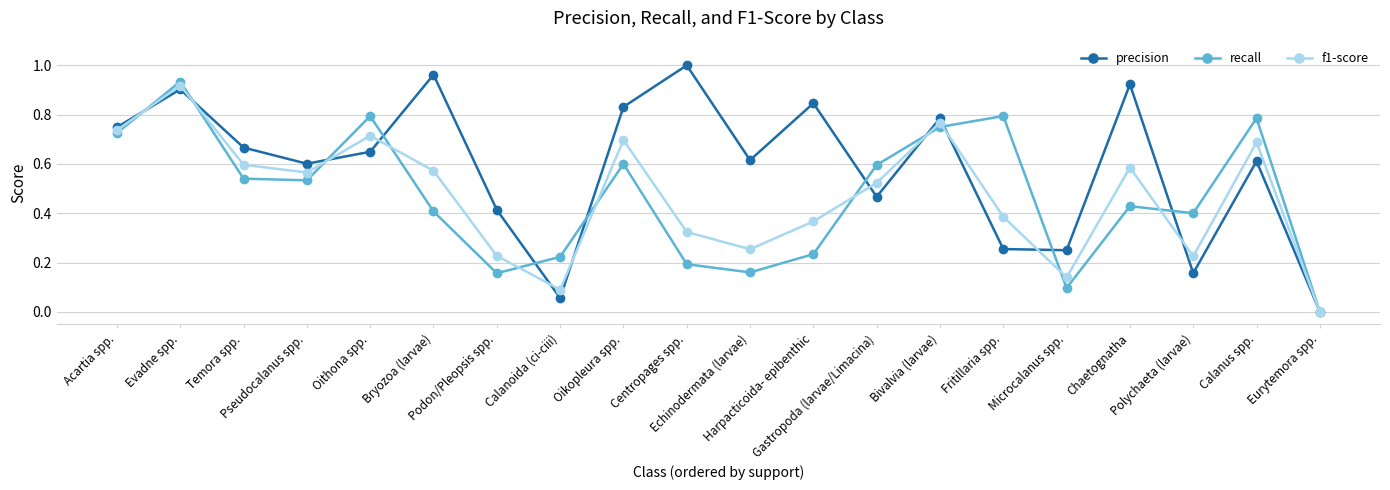

Which series has the largest range (max minus min)?

precision